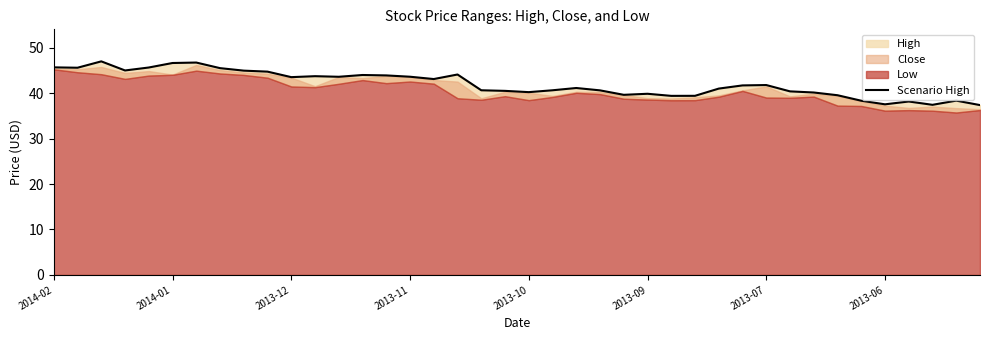

What is the difference between the second highest and second lowest values?

9.3